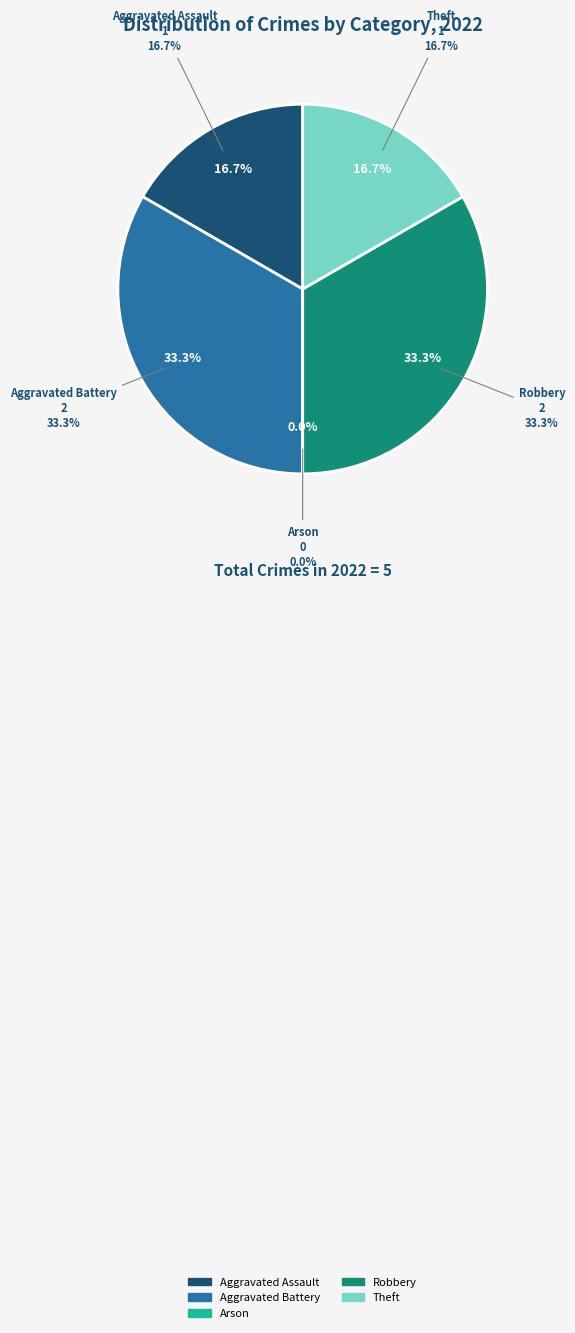

How many segments does this pie chart have?

5